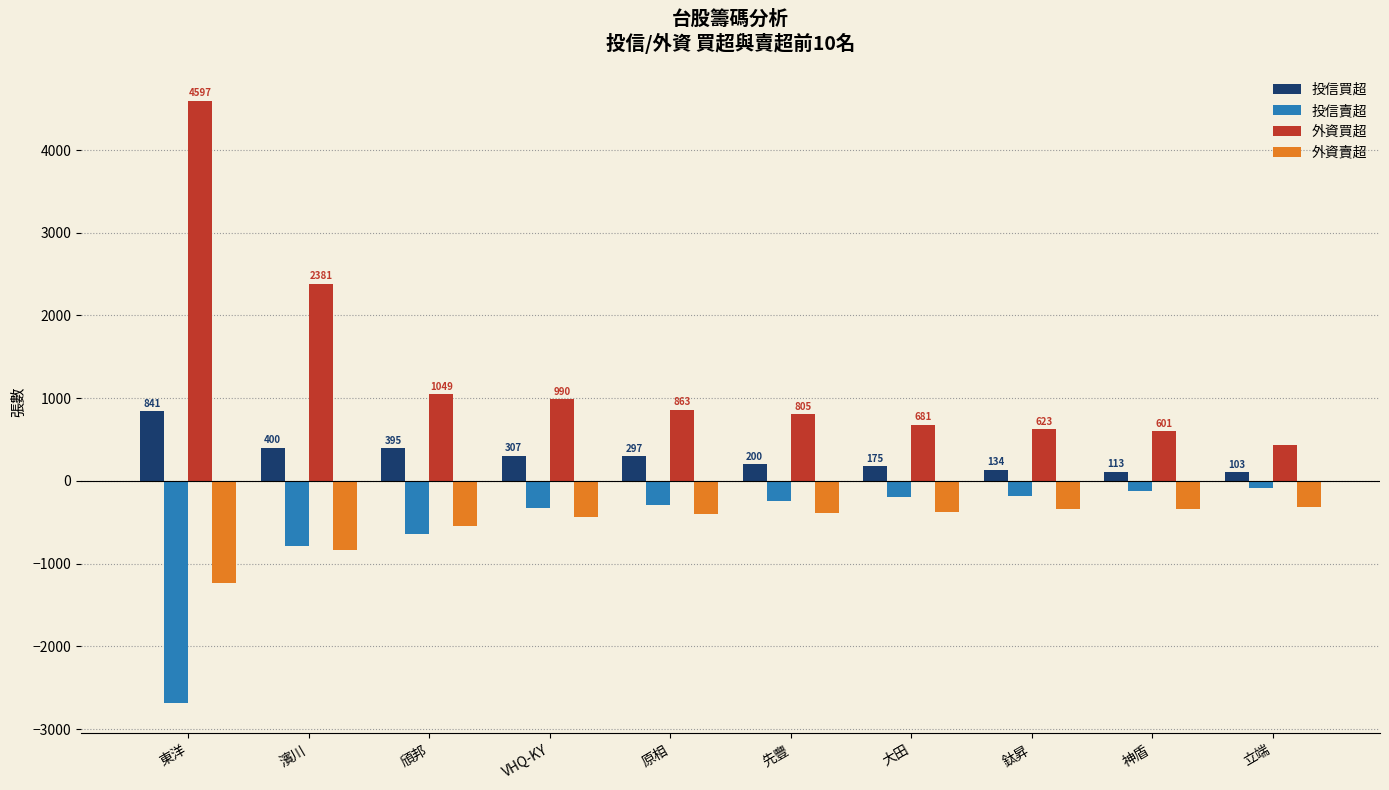

What is the total value across all series at 濱川?

1151